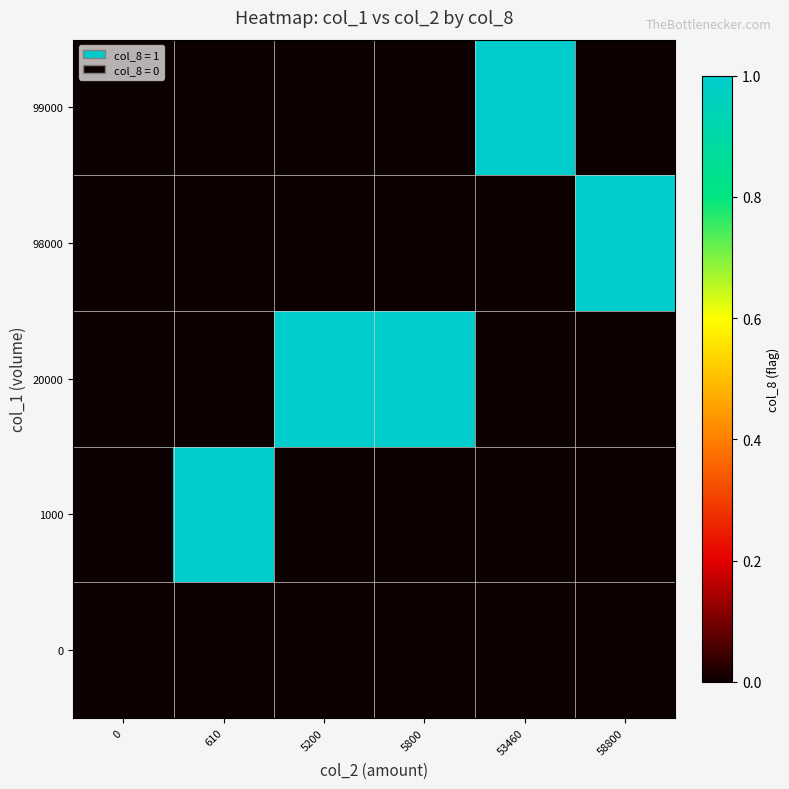

What is the total value across all series at 610?

1